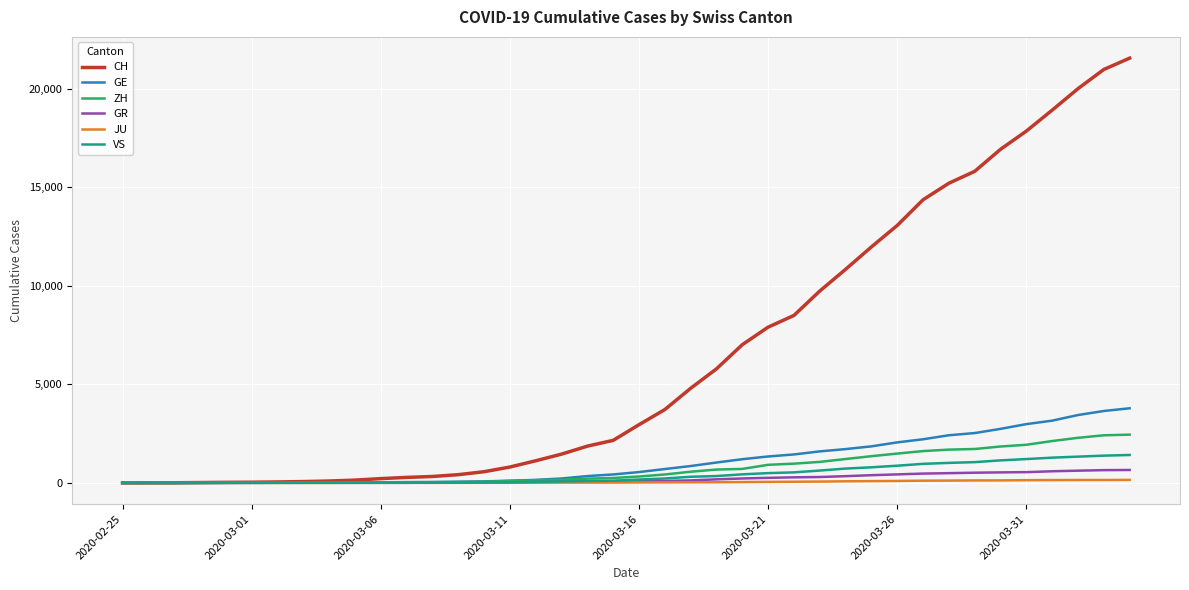

Which series has the largest range (max minus min)?

CH